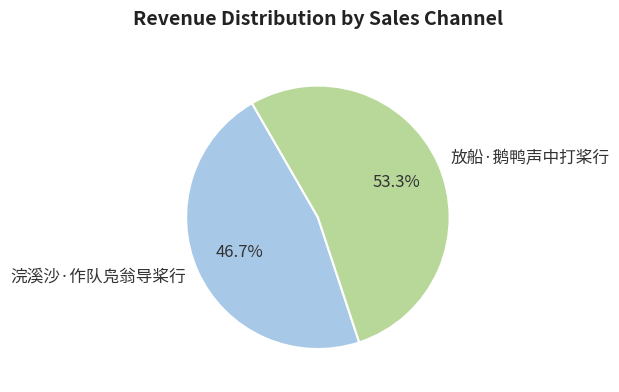

Is there any slice that represents more than half of the pie?

Yes